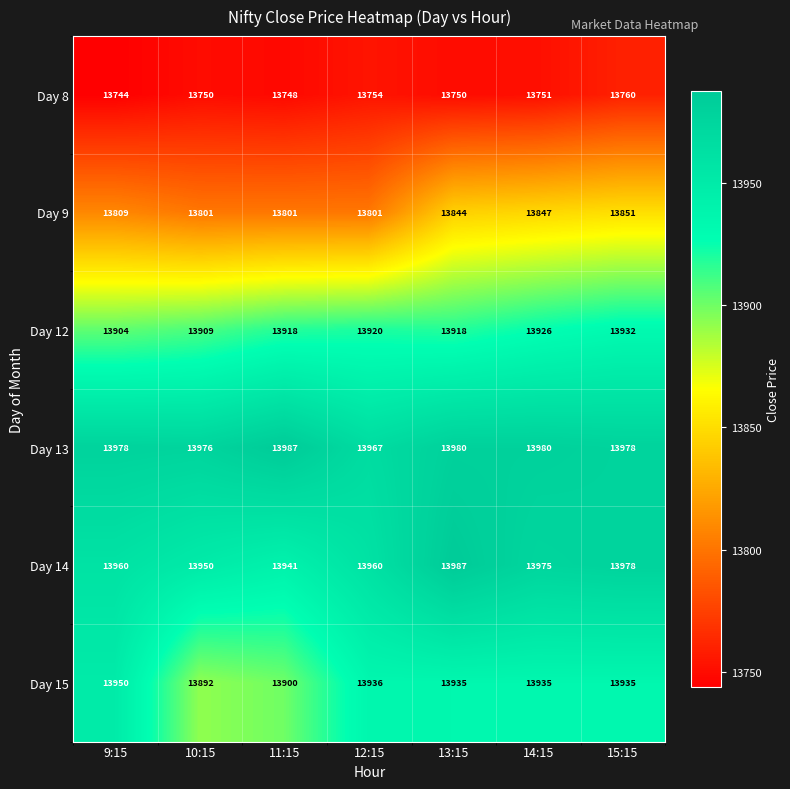

True or false: Day 13 has a value of 4056 at 13:15.

False